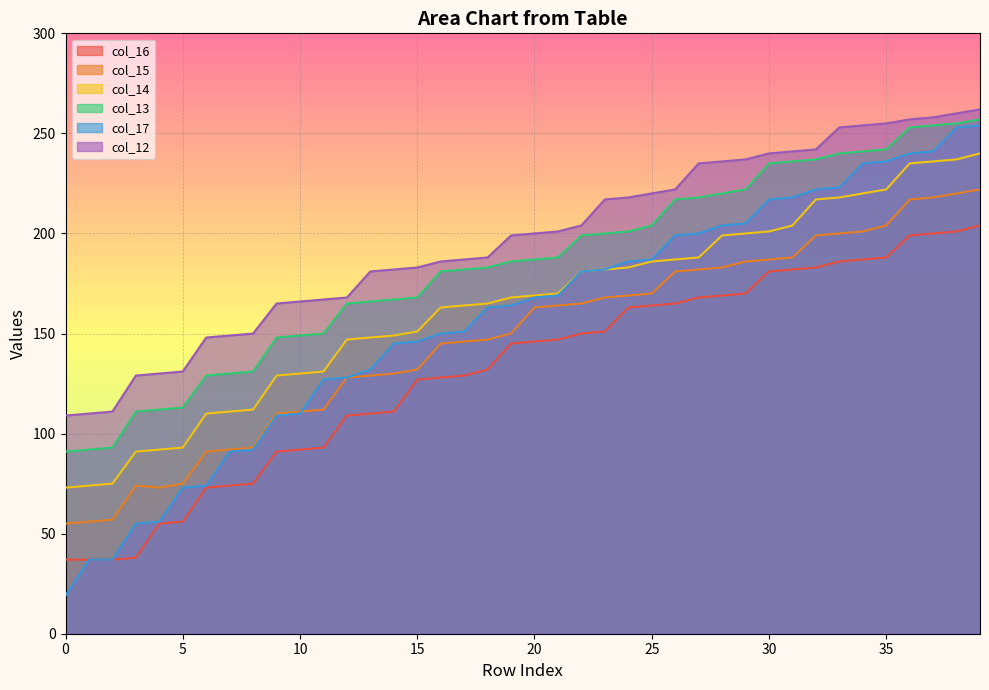

How many lines are shown in the chart?

6